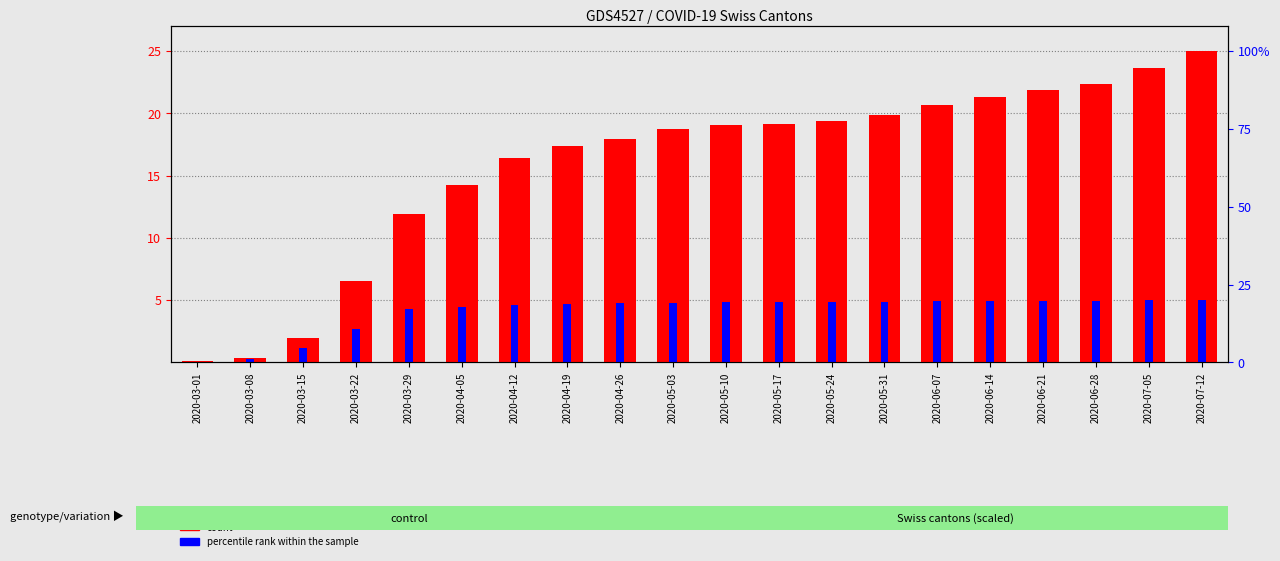

What is the label of the 11th bar from the left?

2020-05-10